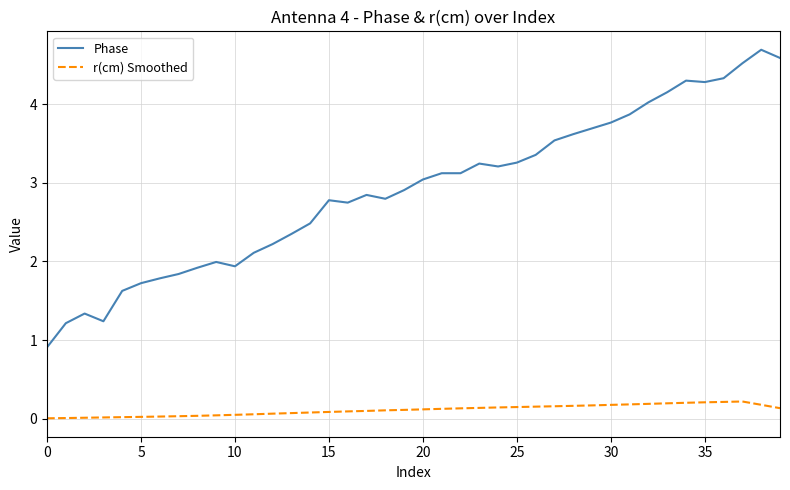

What is the difference between the maximum and minimum values in the Phase series?

3.8